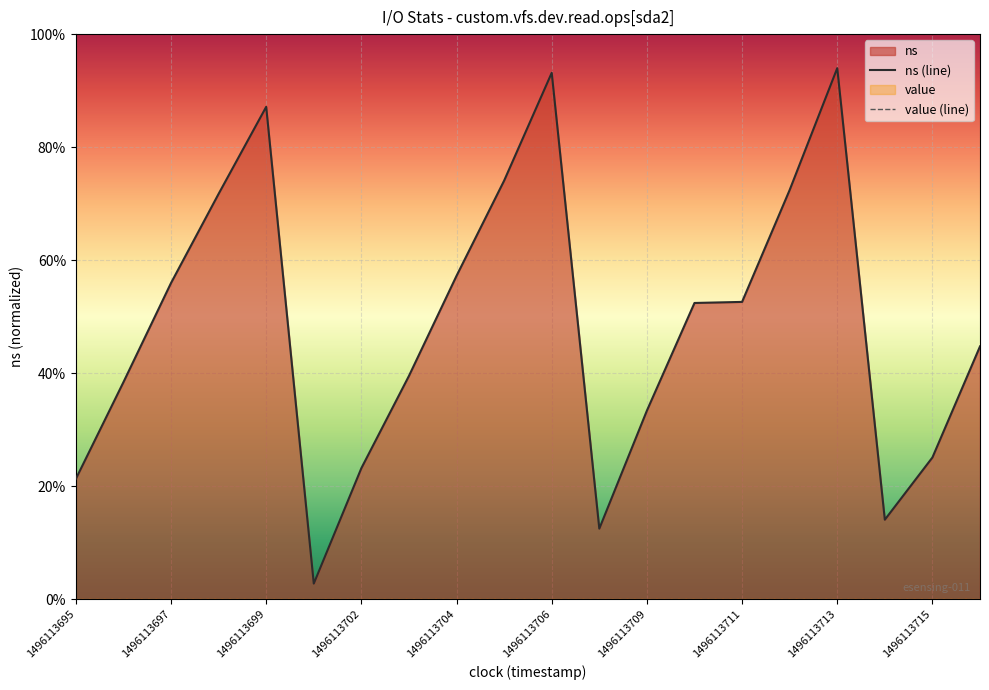

Is it true that the value at 1496113704 is 0.6?

True